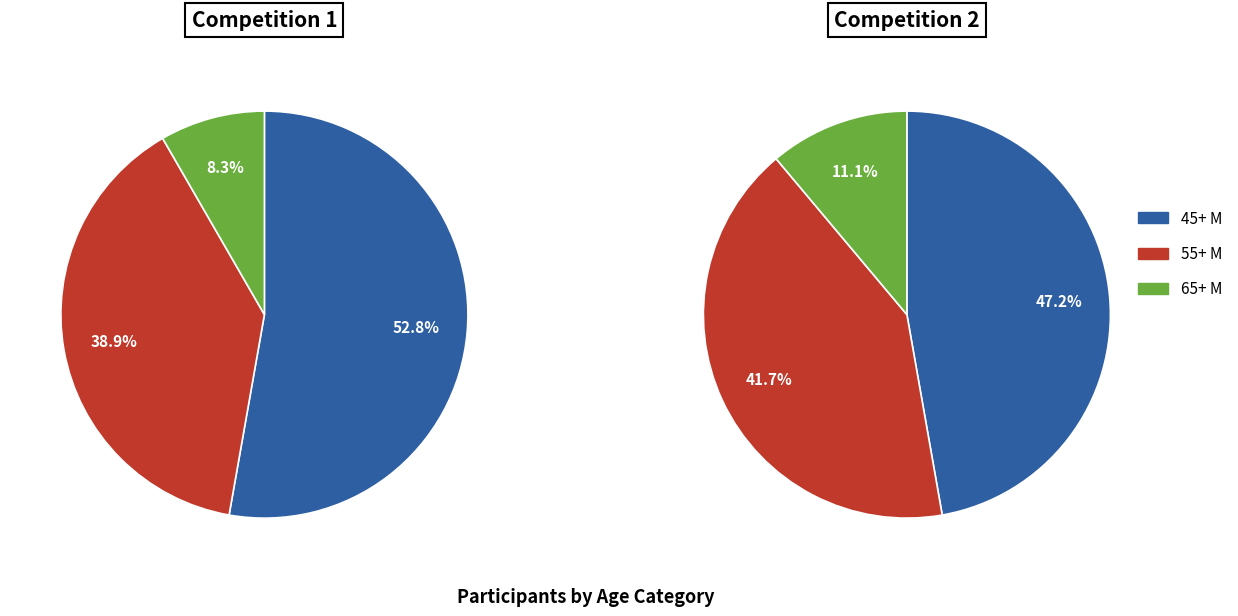

To the nearest percent, what is the difference between the largest and smallest slice percentages?

44%